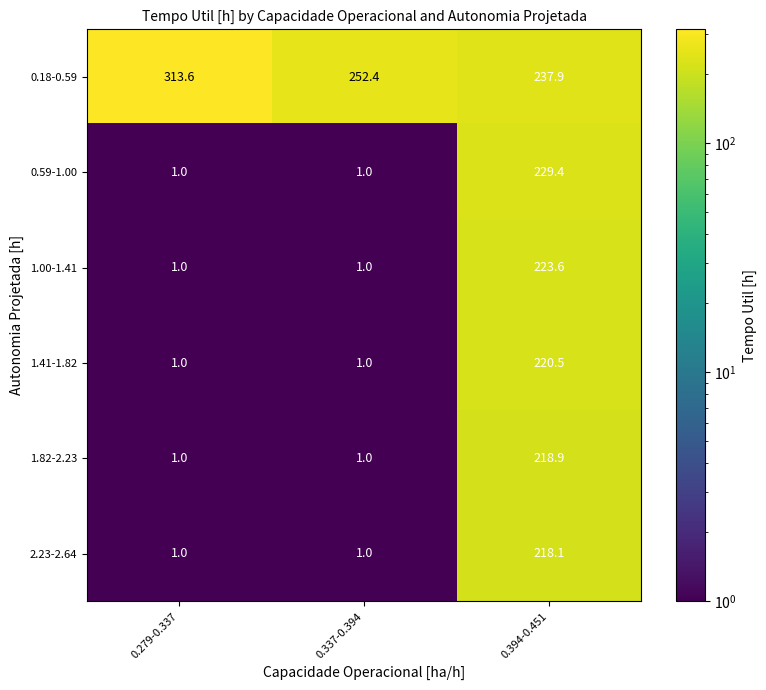

List the series in order of their peak value, highest first.

0.18-0.59, 0.59-1.00, 1.00-1.41, 1.41-1.82, 1.82-2.23, 2.23-2.64